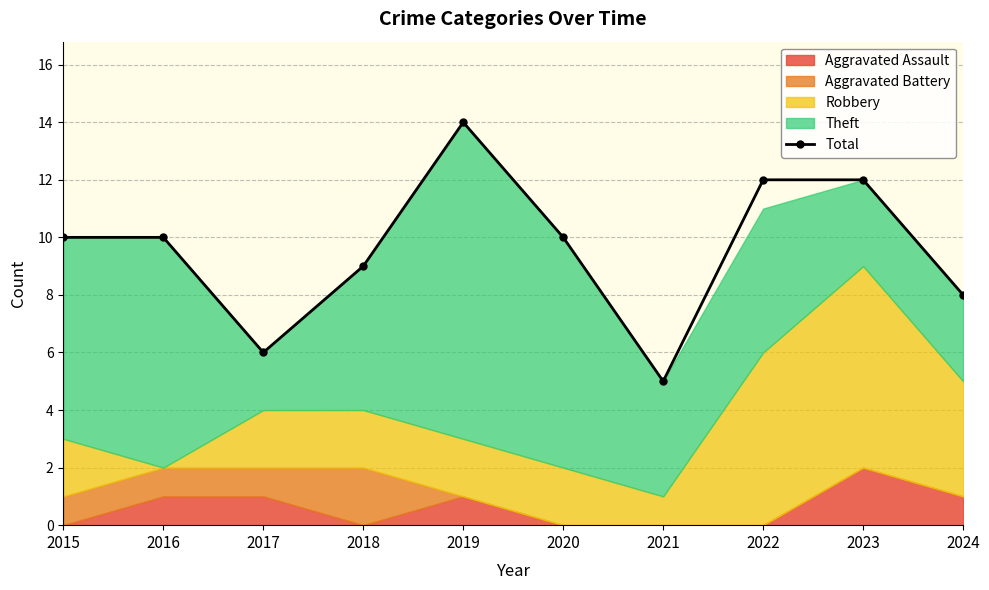

What is the smallest value displayed?

5